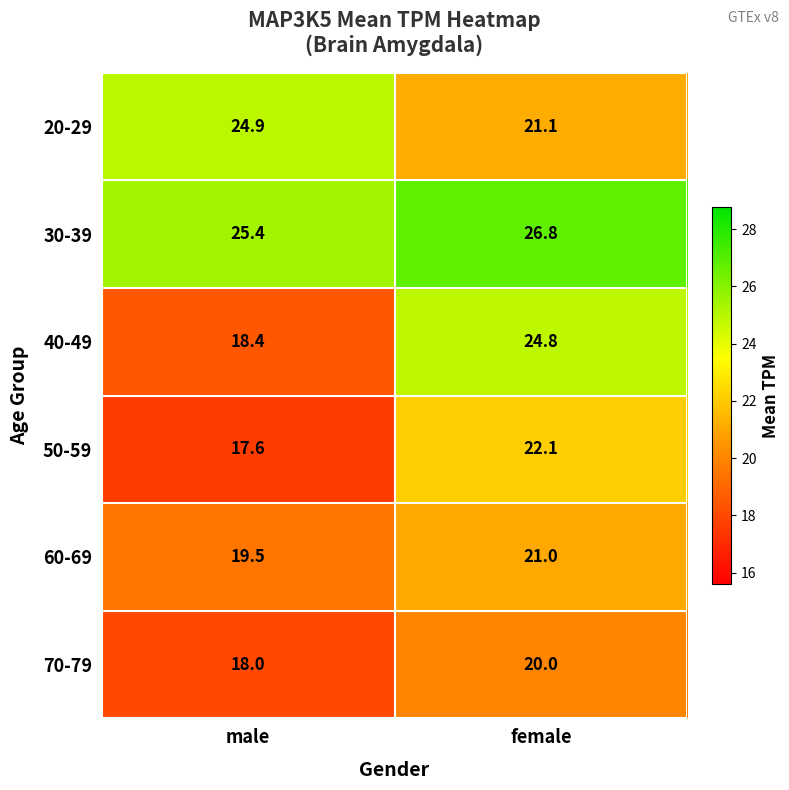

What is the total value across all series at female?

135.8